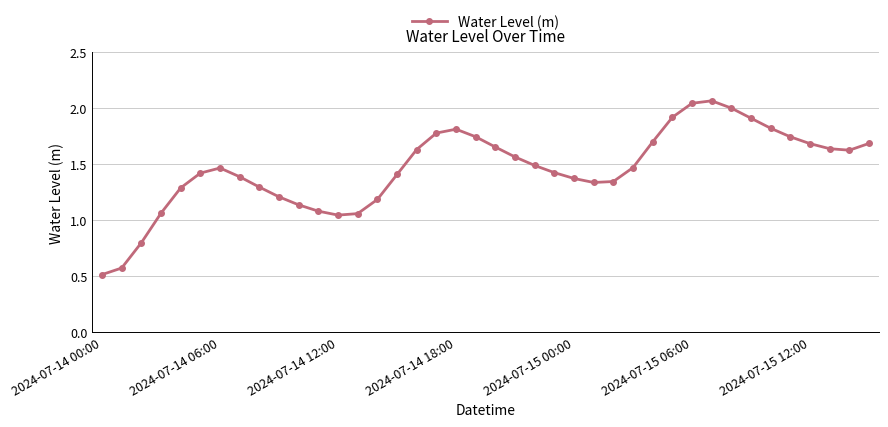

What is the minimum value shown in the chart?

0.5